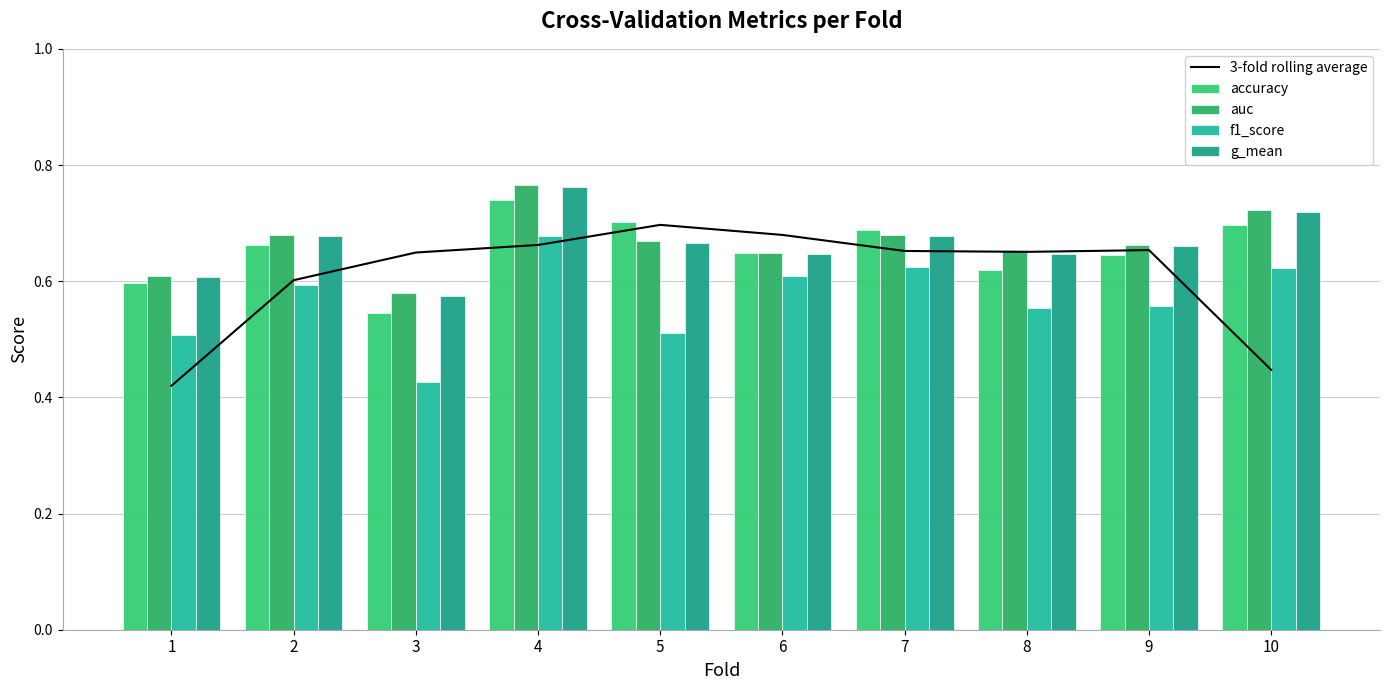

What is the total value across all series at 10?

3.2